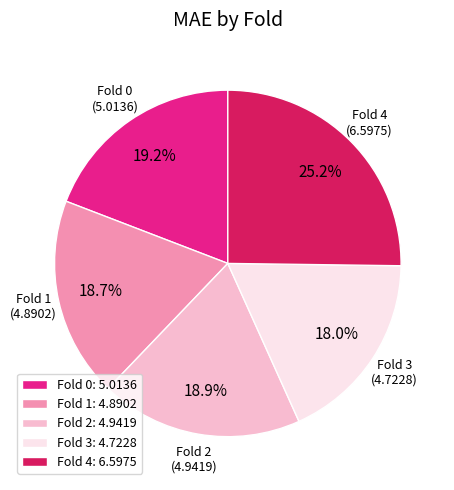

How many slices are in this pie chart?

5